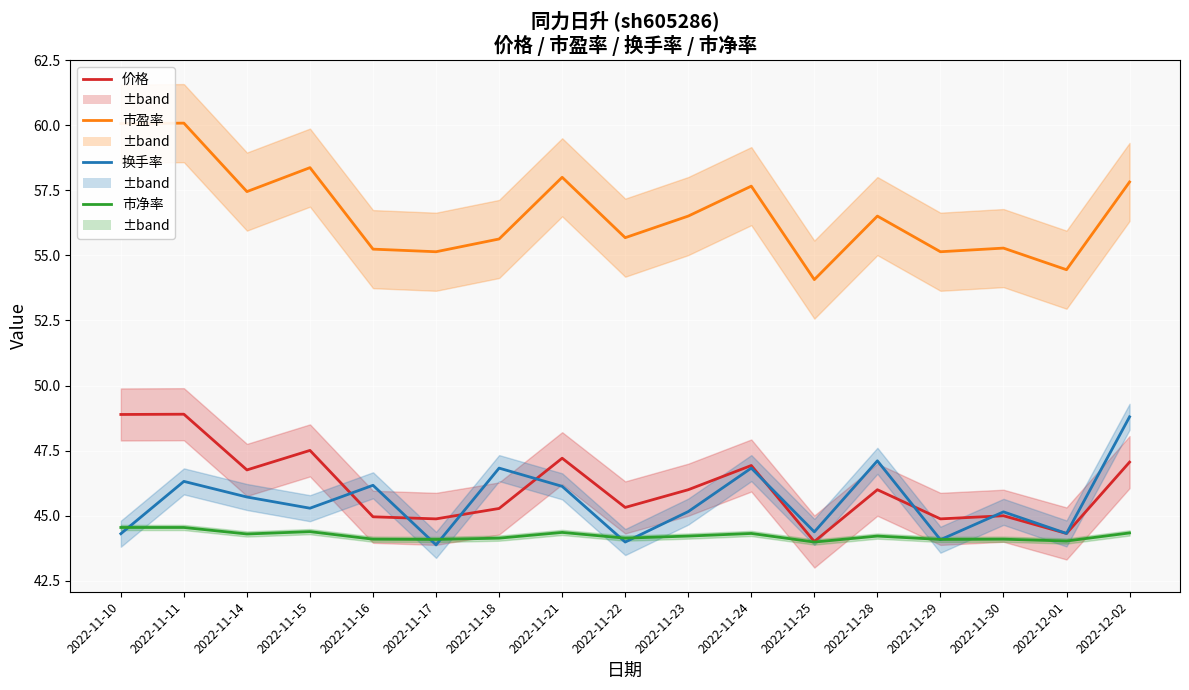

Read the 换手率 value at 2022-11-11.

46.3